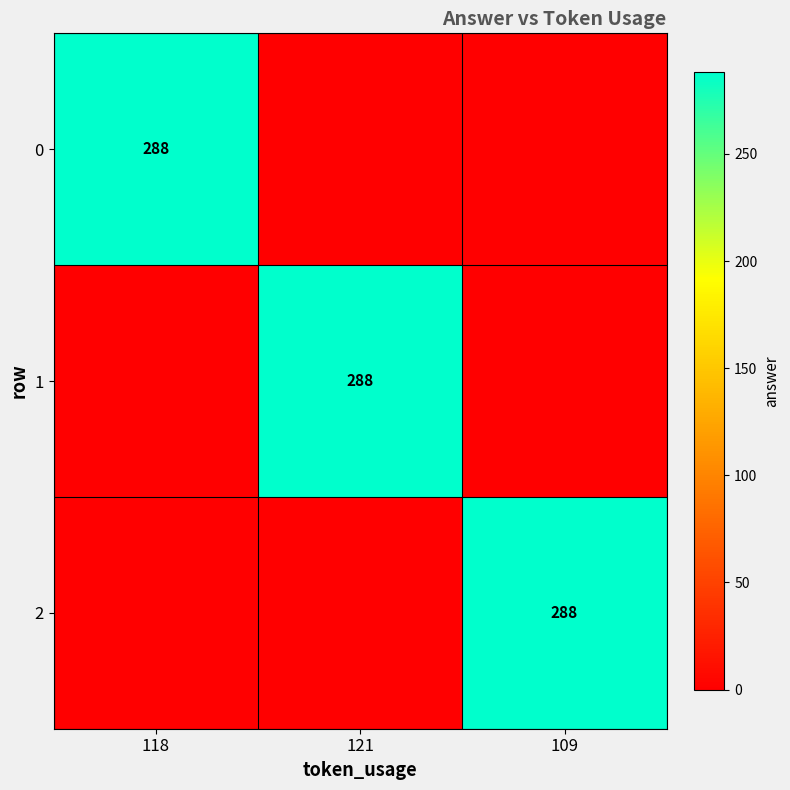

True or false: 2 has a value of 288 at 109.

True